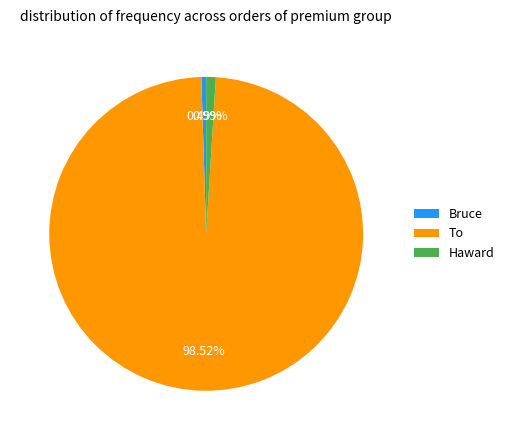

How much of the chart is everything except Haward?

99.0%